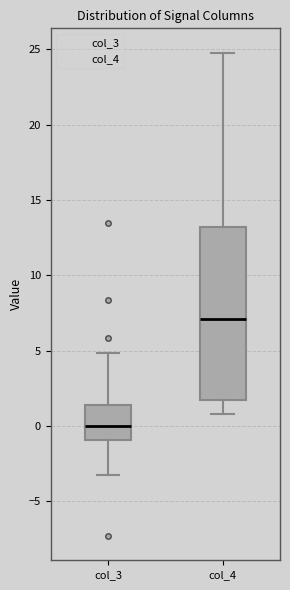

Reading left to right, read every box against the y-axis: the position of its median line, the range the box covers, and the ends of its whiskers. The values are not printed on the chart, so give them approximately, as read against the axis.

col_3: median 0.0, box -1.0 to 1.5, whiskers -3.0 to 5.0
col_4: median 7.0, box 1.5 to 13.0, whiskers 1.0 to 25.0